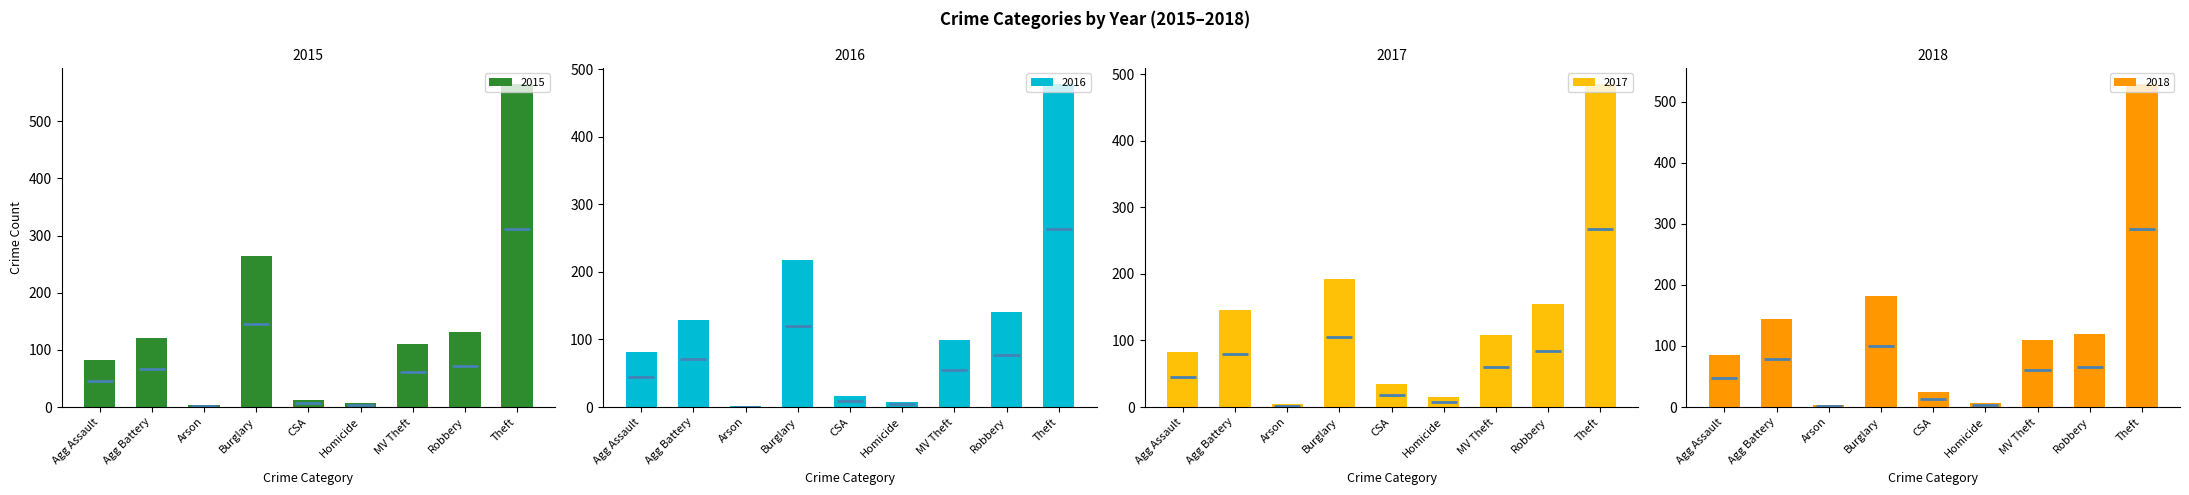

Which category has the highest value in the 2015 series?

Theft